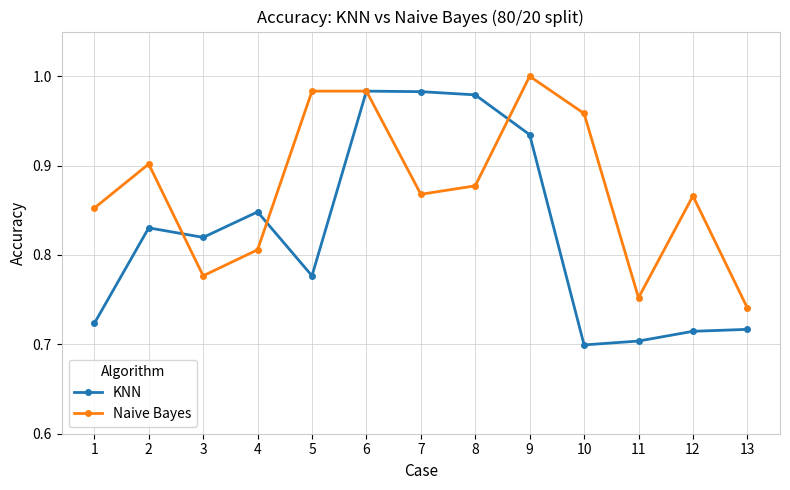

Which series has the largest total across all categories?

Naive Bayes